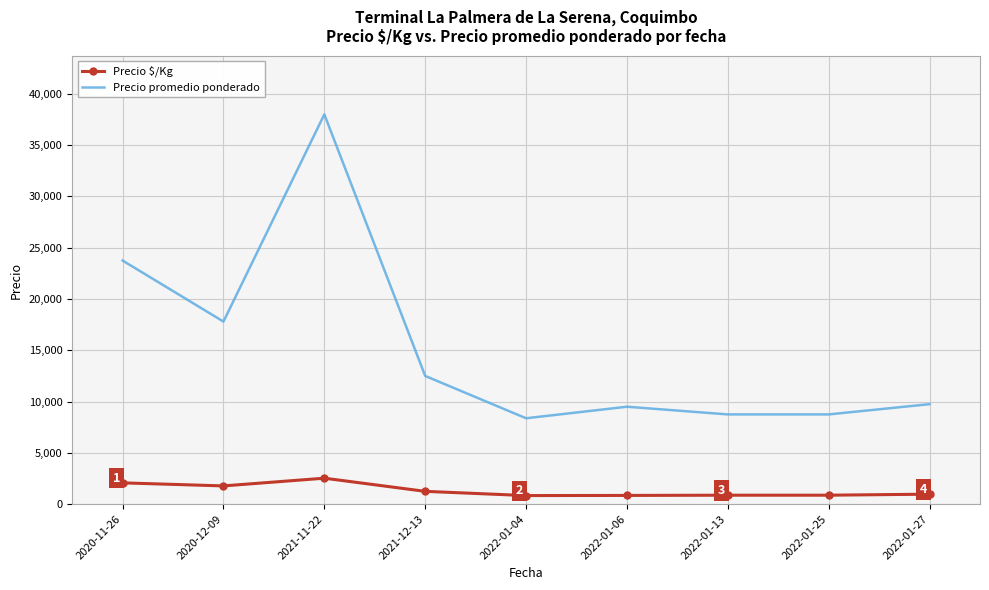

Rank the series by their maximum value, from lowest to highest.

Precio $/Kg, Precio promedio ponderado